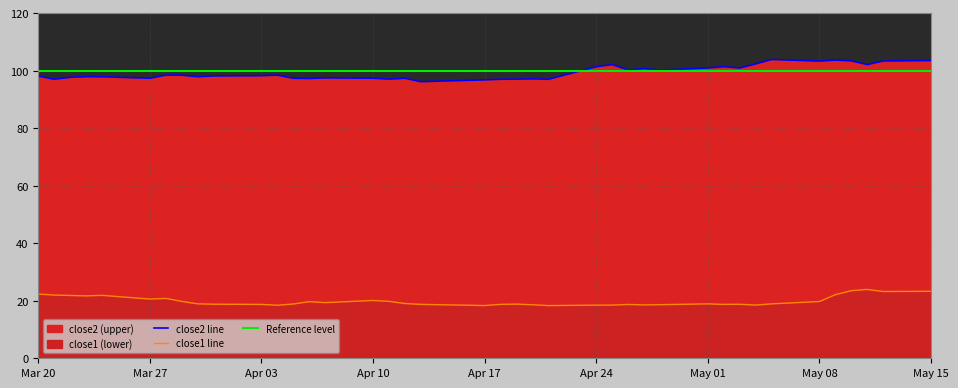

Reading left to right, list all the values displayed in this chart.

close2 line: 98.1	97.0	97.7	97.9	97.9	97.4	98.5	98.4	97.9	98.2	98.2	98.4	97.4	97.3	97.5	97.4	97.1	97.3	96.2	96.8	97.0	97.0	97.1	97.0	101.4	102.1	100.3	100.7	100.2	100.9	101.4	100.9	102.3	103.9	103.3	103.7	103.4	102.1	103.4	103.5
close1 line: 22.4	22.0	21.8	21.7	21.9	20.6	20.8	19.8	18.9	18.8	18.7	18.4	18.9	19.7	19.4	20.1	19.8	19.0	18.7	18.3	18.7	18.8	18.6	18.3	18.5	18.5	18.7	18.6	18.6	18.9	18.7	18.8	18.5	18.9	19.7	22.1	23.5	23.9	23.2	23.3
Reference level: 100.0	100.0	100.0	100.0	100.0	100.0	100.0	100.0	100.0	100.0	100.0	100.0	100.0	100.0	100.0	100.0	100.0	100.0	100.0	100.0	100.0	100.0	100.0	100.0	100.0	100.0	100.0	100.0	100.0	100.0	100.0	100.0	100.0	100.0	100.0	100.0	100.0	100.0	100.0	100.0